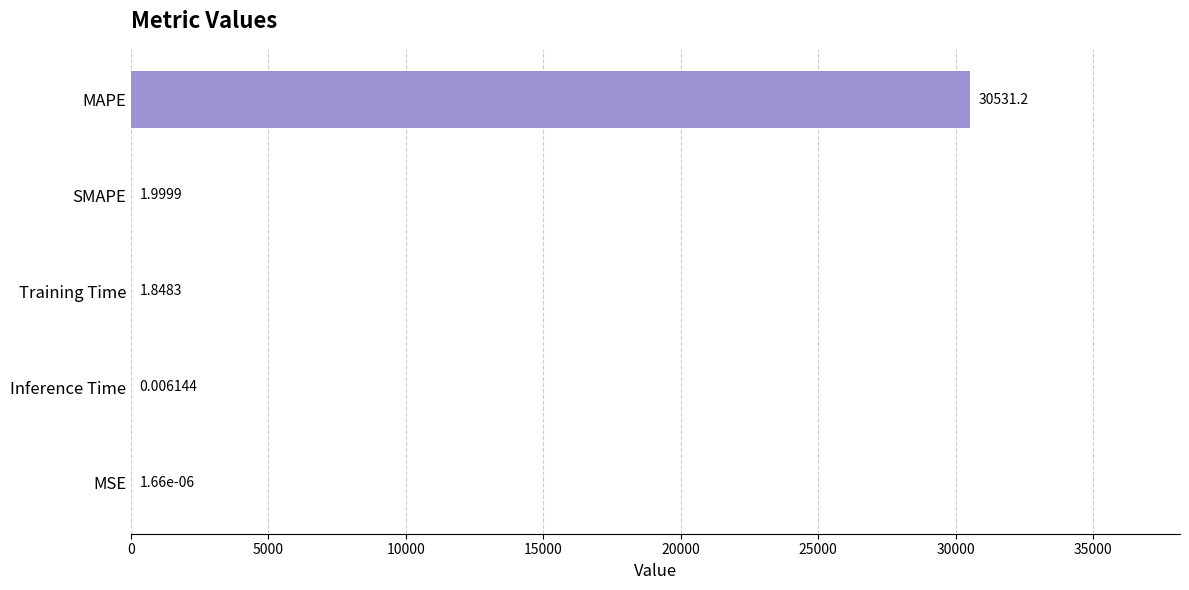

Count the number of data series in this chart.

1